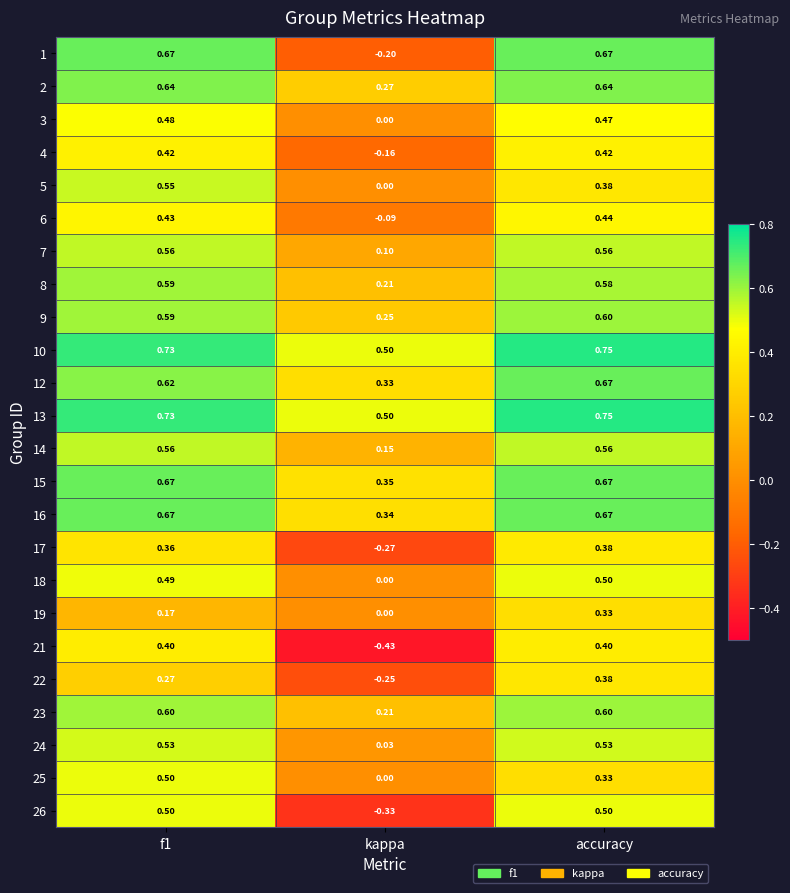

At which category is the sum across all series the highest?

accuracy